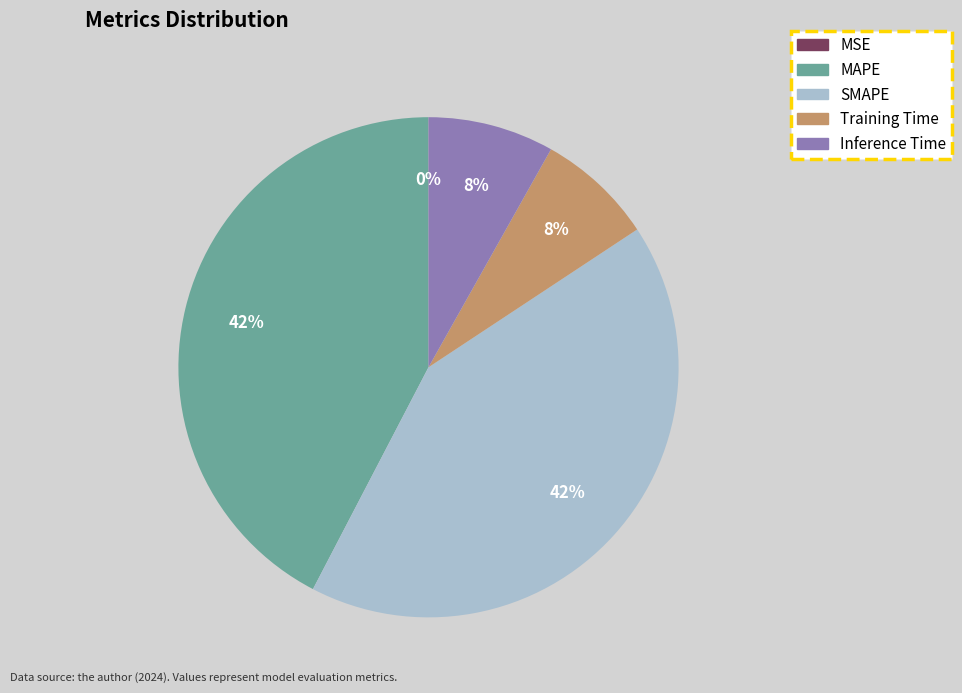

Do SMAPE and MAPE together represent more than half of the pie?

Yes